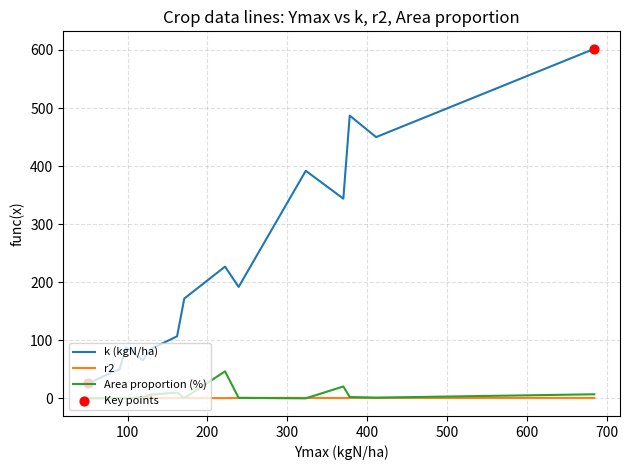

True or false: Area proportion (%) and k (kgN/ha) cross at least once.

False